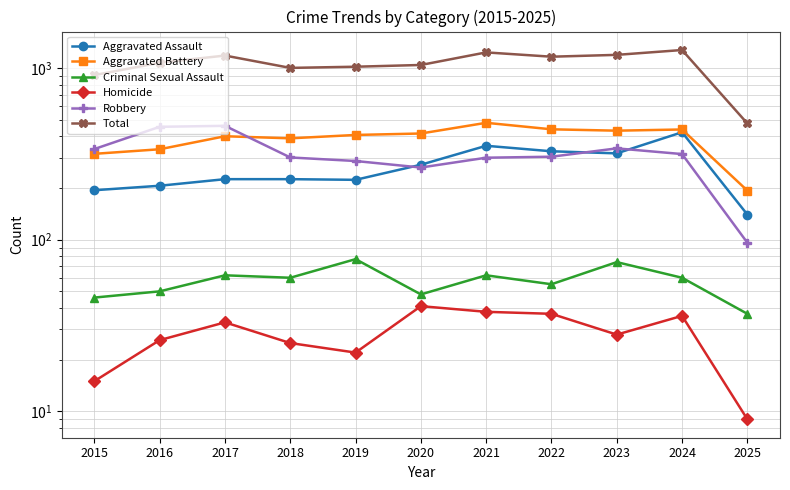

True or false: Total and Criminal Sexual Assault cross at least once.

False